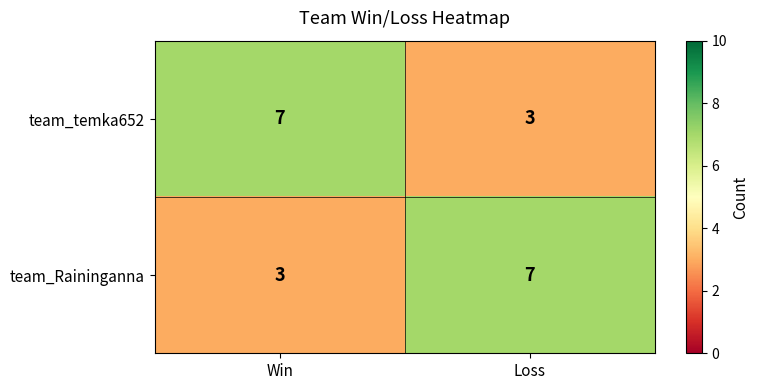

At Loss, list the series in order from largest to smallest.

team_Raininganna, team_temka652